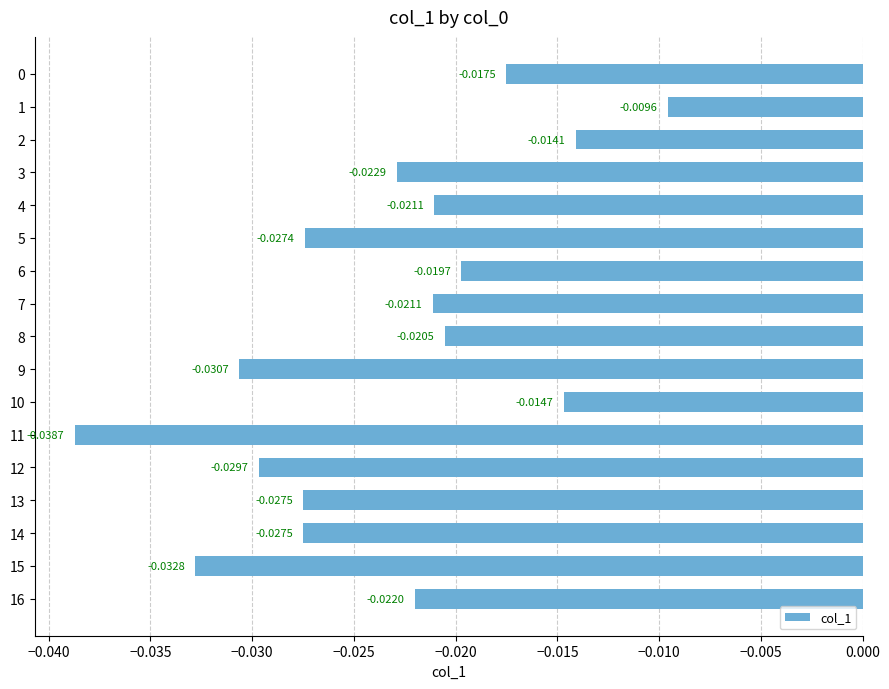

What is the sum of all values?

-0.4